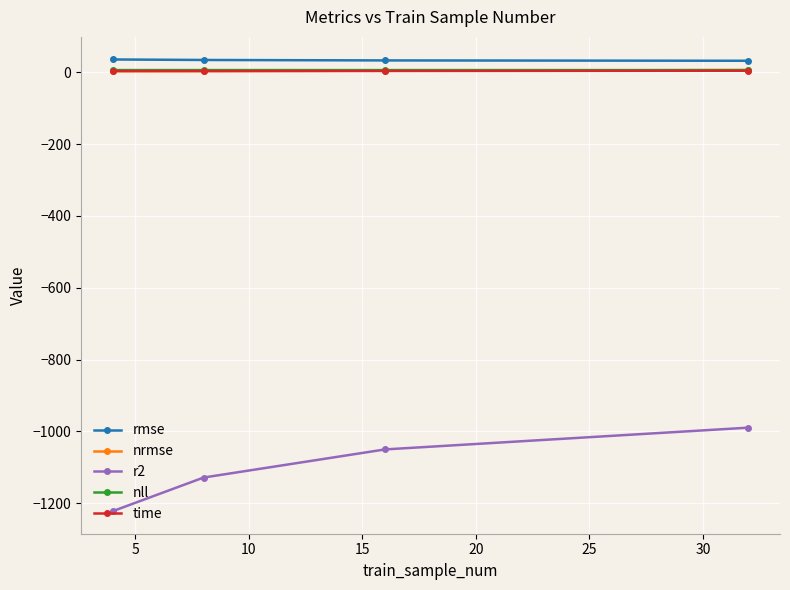

What is the greatest value displayed?

36.1